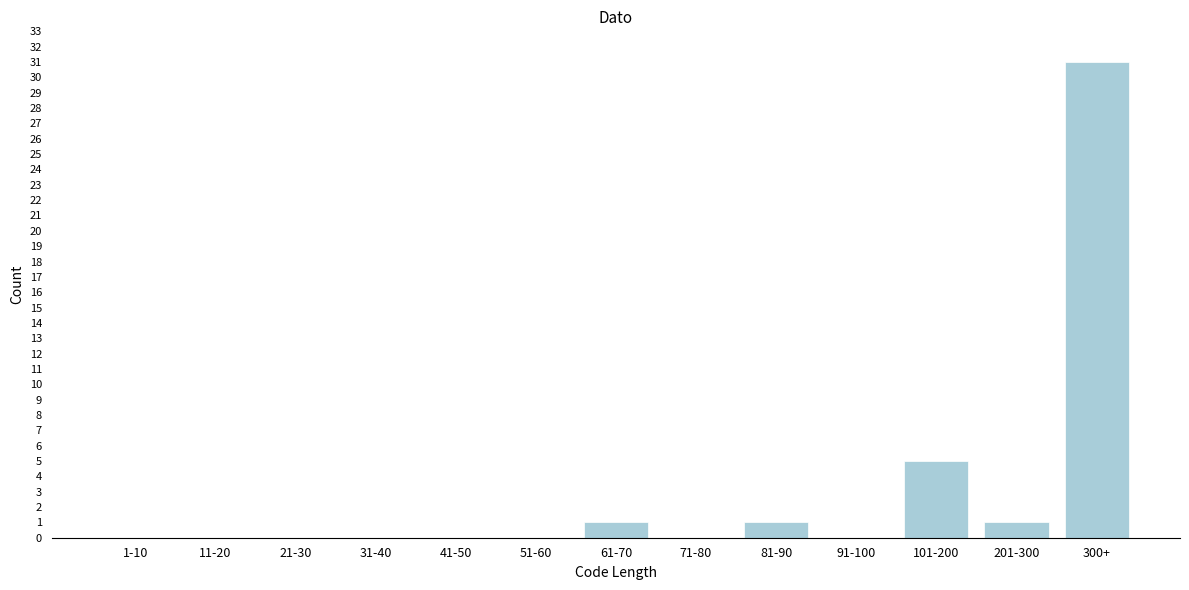

Reading left to right, what are all the values shown in this chart?

1-10=0	11-20=0	21-30=0	31-40=0	41-50=0	51-60=0	61-70=1	71-80=0	81-90=1	91-100=0	101-200=5	201-300=1	300+=31